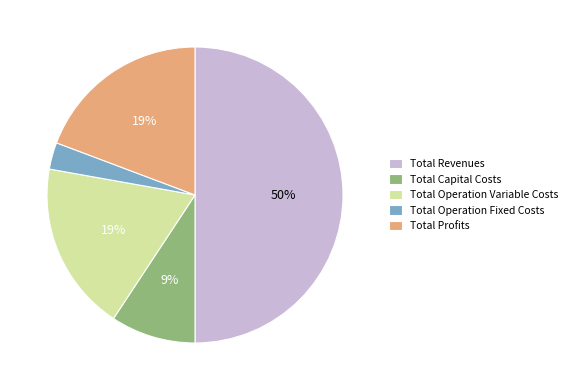

The Total Capital Costs slice represents 1% of the pie. True or false?

False